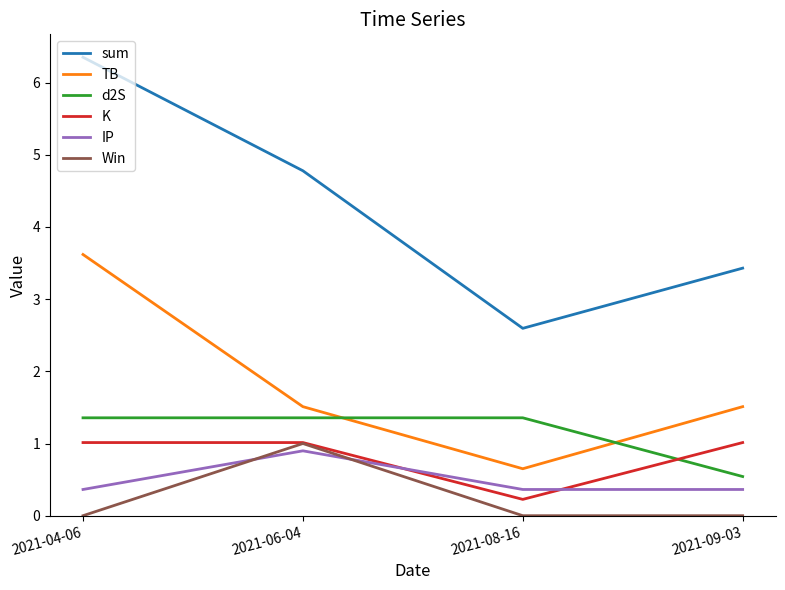

True or false: TB and sum cross at least once.

False